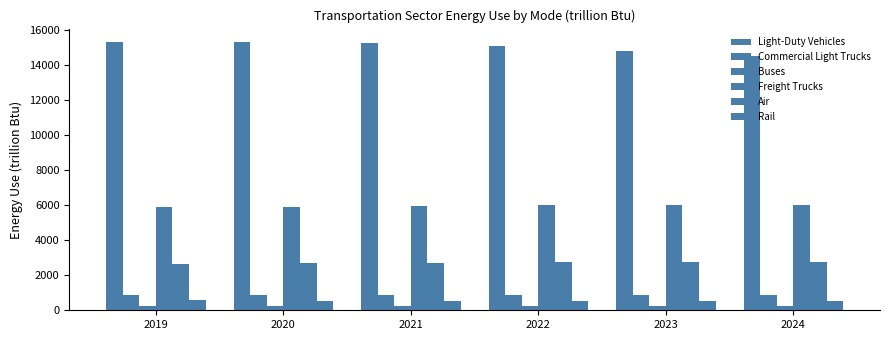

How many data points in Rail are above 523?

3